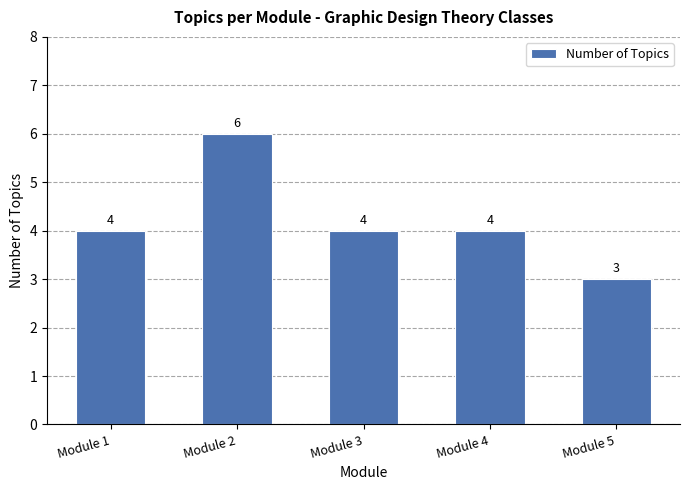

What is the smallest value displayed?

3